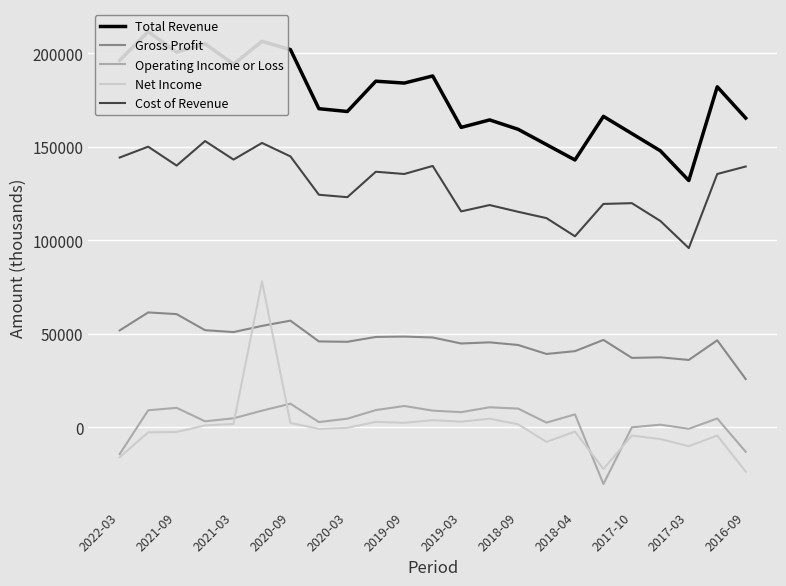

Reading left to right, what are all the values shown in this chart?

Total Revenue: 196200	211600	200600	205100	194200	206400	202000	170400	168900	185100	184100	187900	160400	164400	159400	151200	143000	166300	157100	147900	132000	182100	165400
Gross Profit: 51900	61500	60600	52000	51000	54300	57100	46000	45800	48400	48600	48100	44900	45500	44100	39300	40800	46800	37200	37500	36100	46600	25900
Operating Income or Loss: -14200	9200	10500	3300	4900	9000	12700	2900	4700	9300	11500	9000	8200	10800	10100	2600	7000	-30200	100	1500	-700	4800	-13000
Net Income: -15900	-2600	-2400	1100	1900	78100	2400	-700	-200	3000	2500	3900	3100	4700	1700	-7700	-2200	-22200	-4300	-6200	-10000	-4300	-23600
Cost of Revenue: 144300	150100	140000	153100	143200	152100	144900	124400	123100	136700	135500	139800	115500	118900	115300	111900	102200	119500	119900	110400	95900	135500	139500